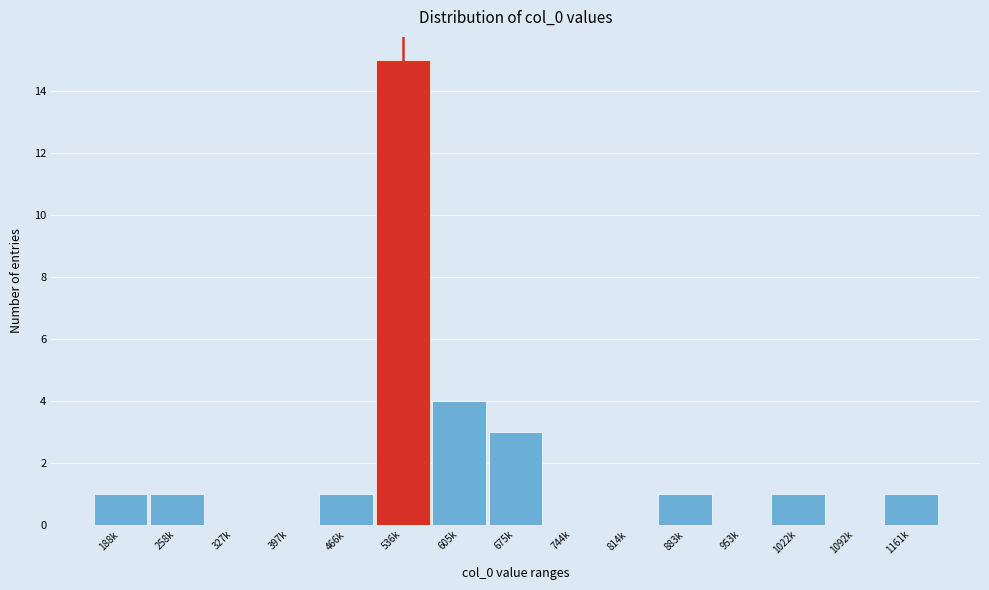

Reading right to left, list all the values displayed in this chart.

1161k=1	1092k=0	1022k=1	953k=0	883k=1	814k=0	744k=0	675k=3	605k=4	536k=15	466k=1	397k=0	327k=0	258k=1	188k=1